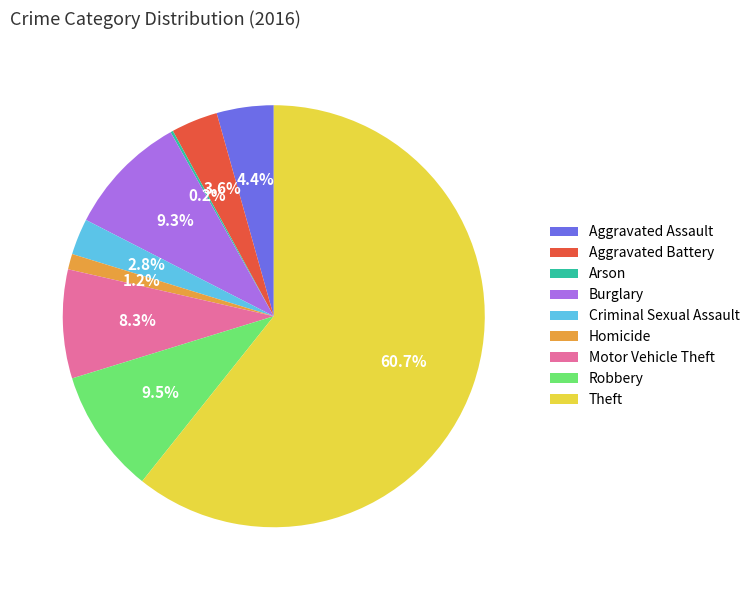

What portion of the pie excludes Motor Vehicle Theft?

91.7%